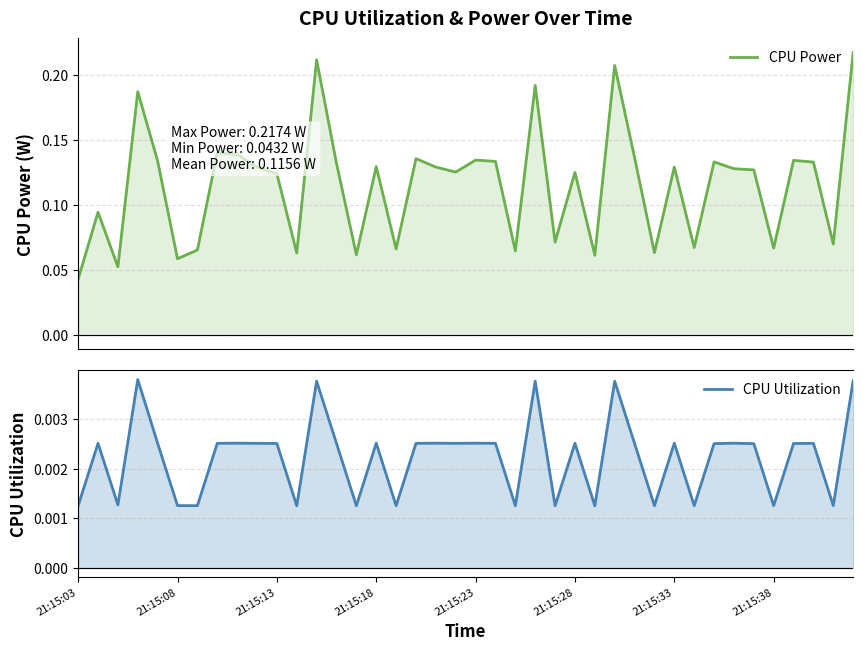

What is the greatest value displayed?

0.2